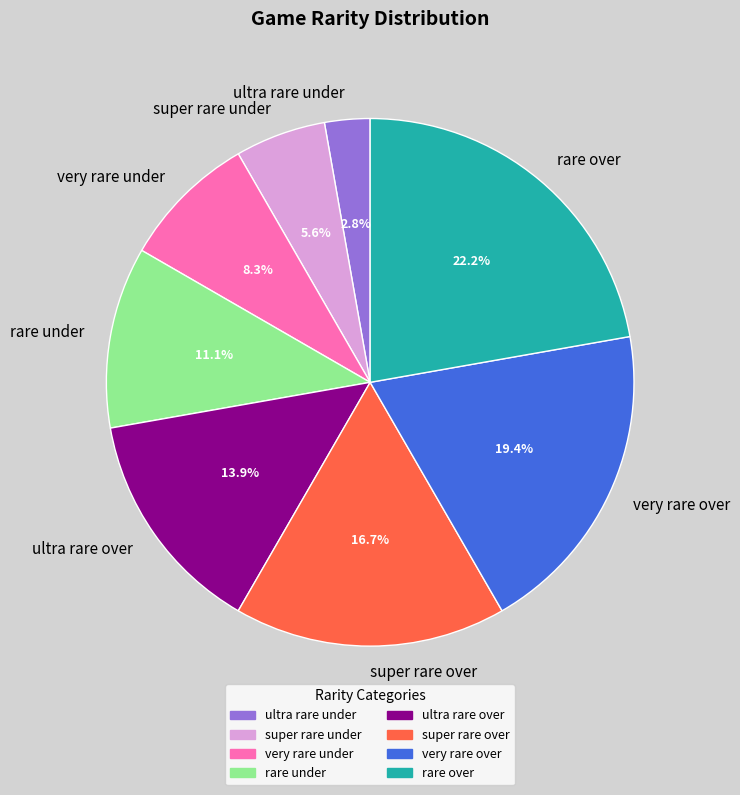

Which has a higher value, rare over or very rare under?

rare over